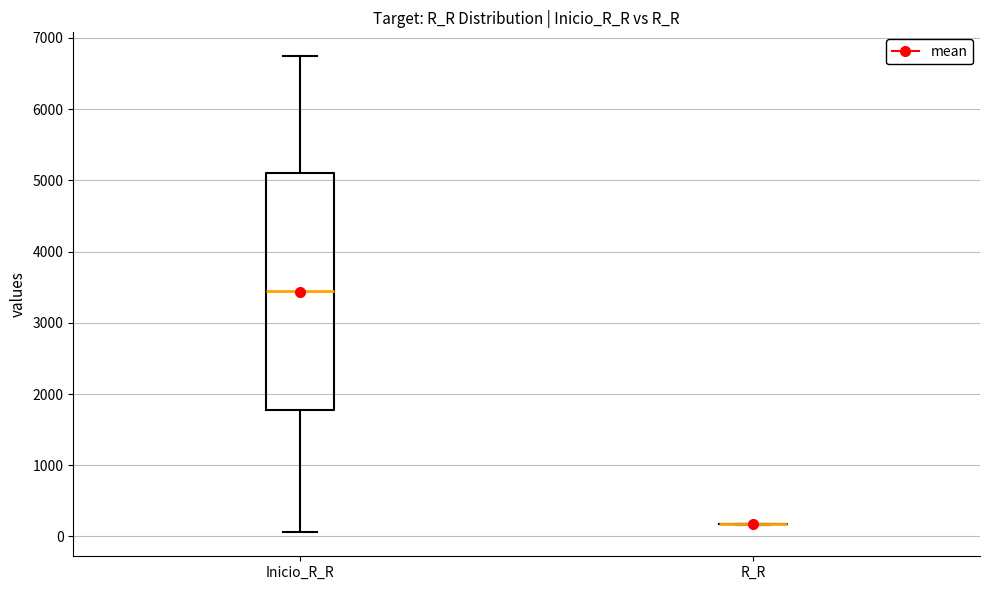

Which box is the tallest, from its lower edge to its upper edge?

Inicio_R_R